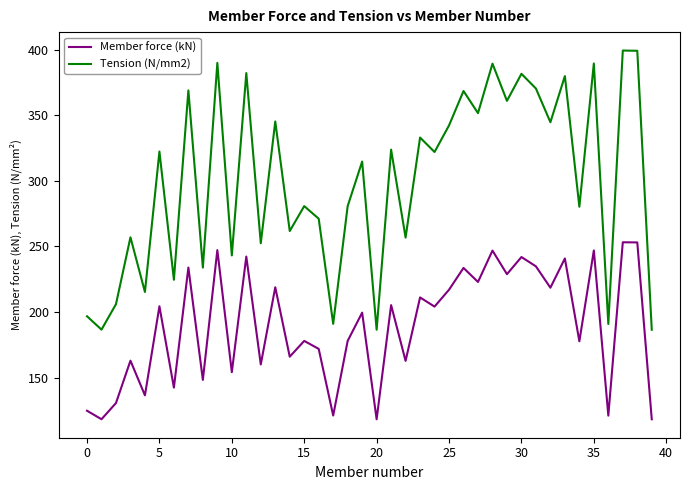

How many lines are shown in the chart?

2